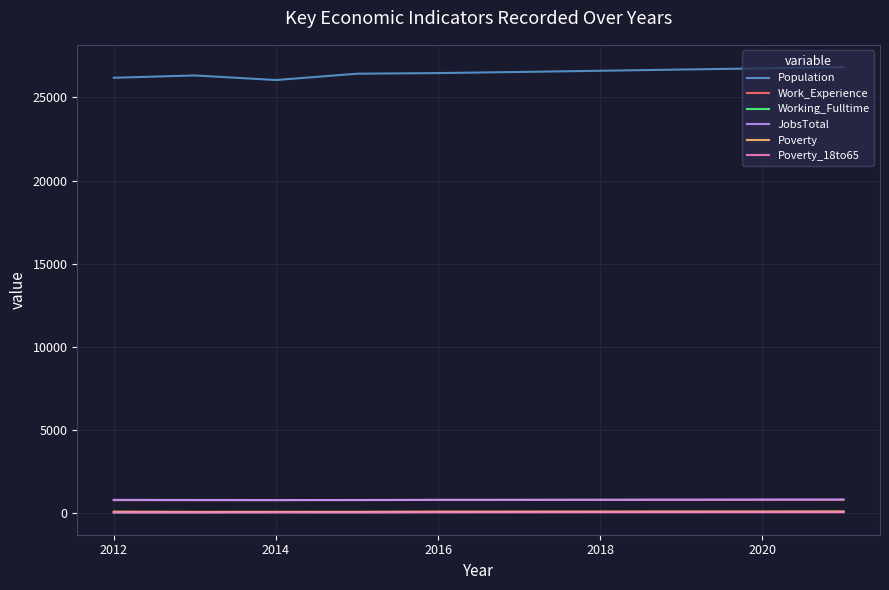

True or false: Poverty_18to65 and Work_Experience cross at least once.

False